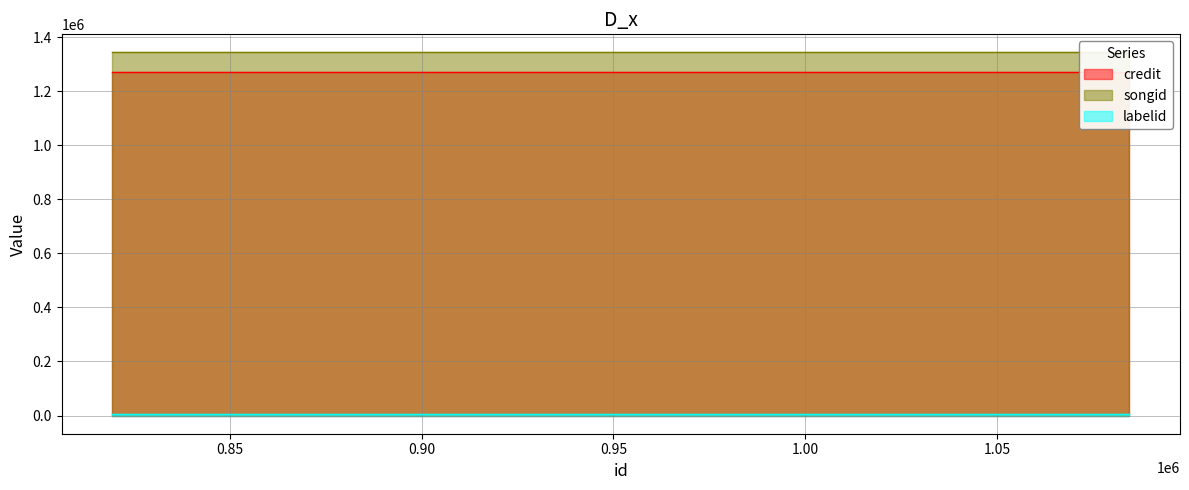

What is the value of the labelid point at the 3rd from the left?

5030